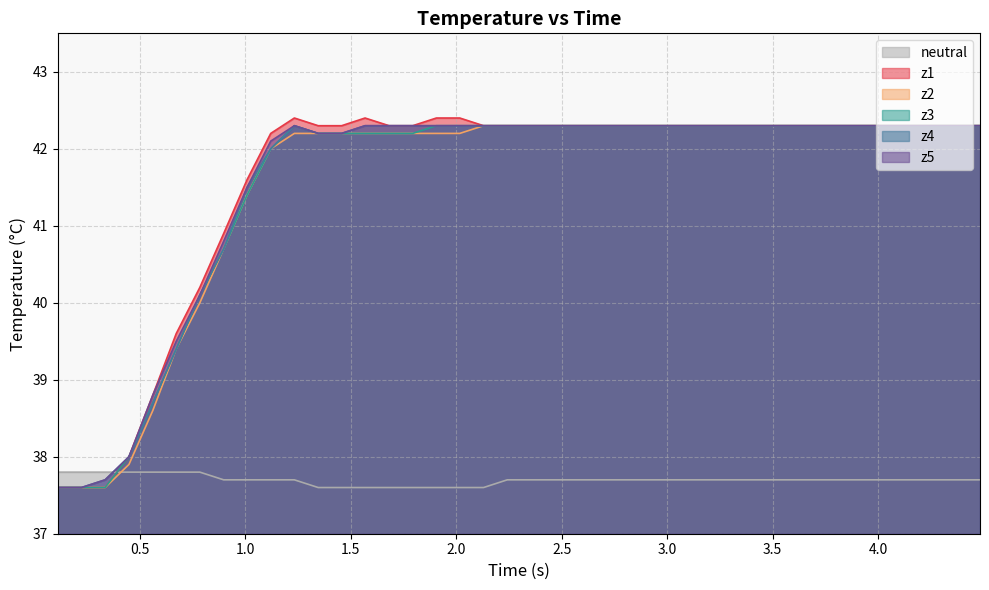

Which series has the largest range (max minus min)?

z1